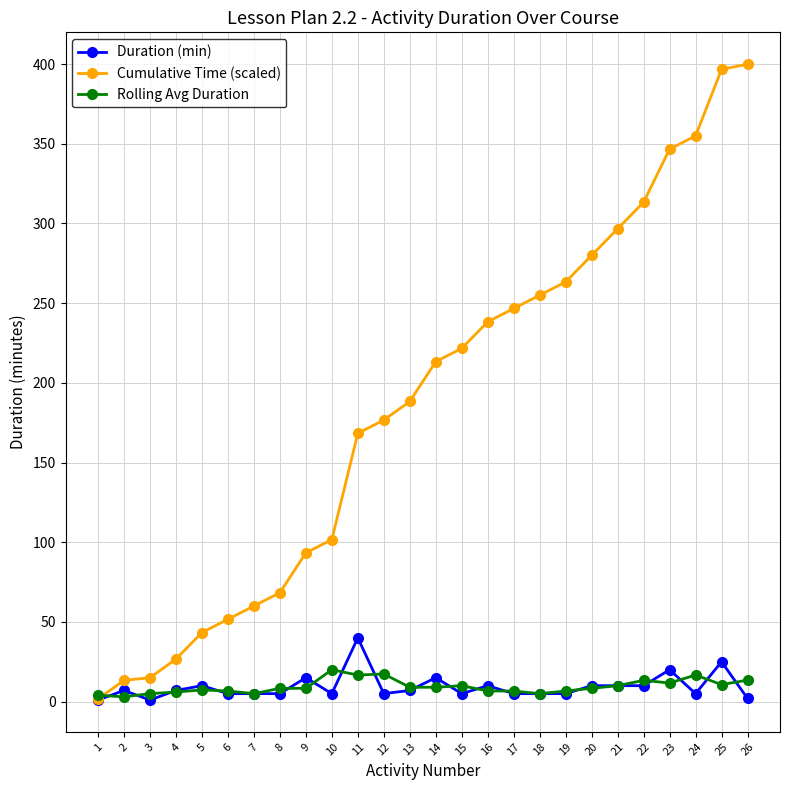

Which series has the largest range (max minus min)?

Cumulative Time (scaled)